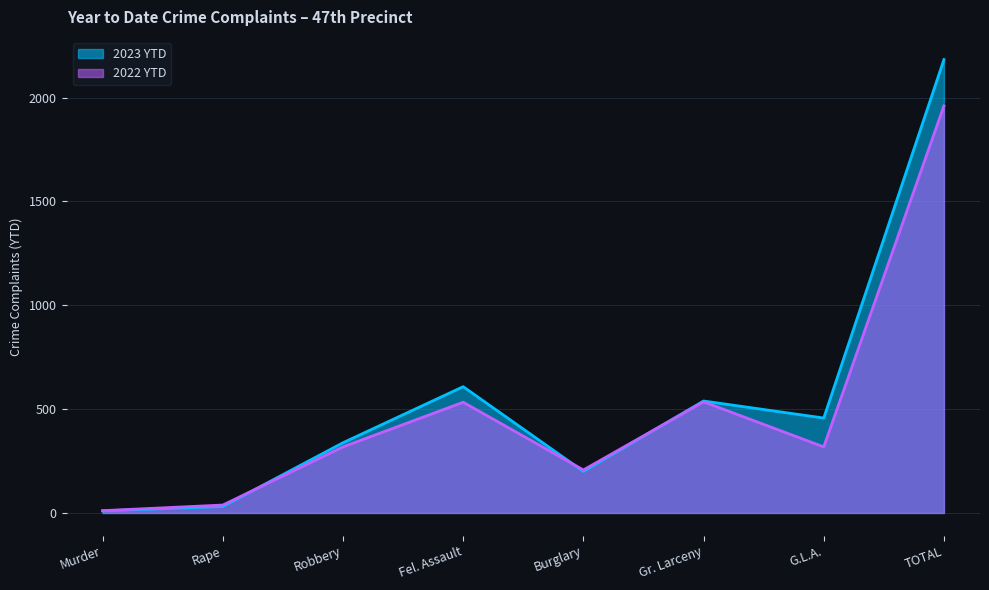

Reading left to right, what are all the values shown in this chart?

2023 YTD: 10	31	338	608	200	539	457	2183
2022 YTD: 11	38	318	533	207	535	318	1960